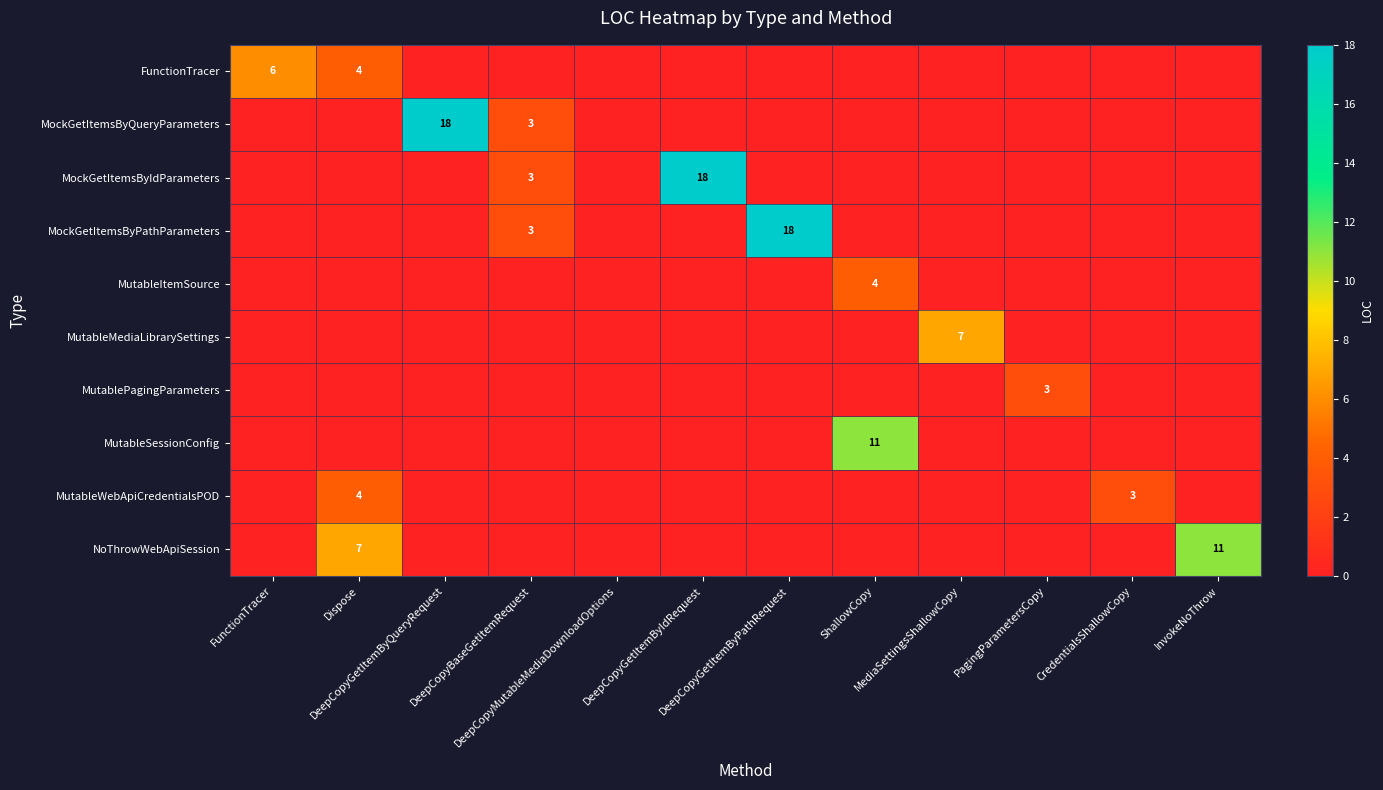

Count the number of data series in this chart.

10